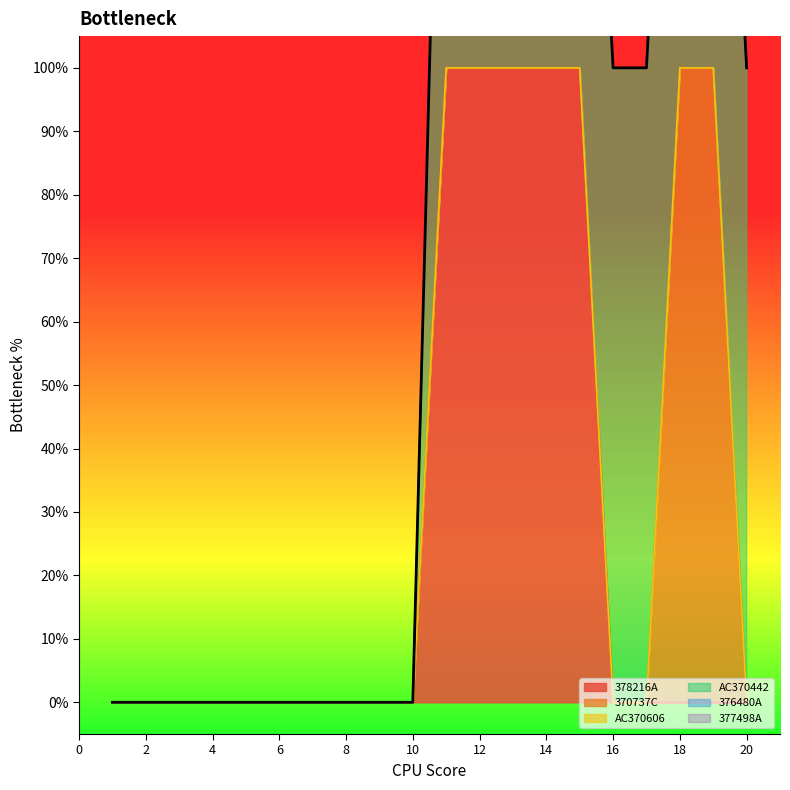

Which series has the largest range (max minus min)?

378216A